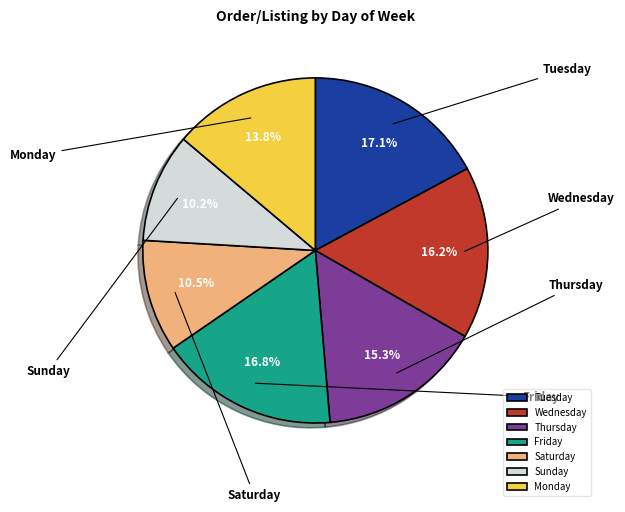

Between Monday and Friday, which is larger?

Friday